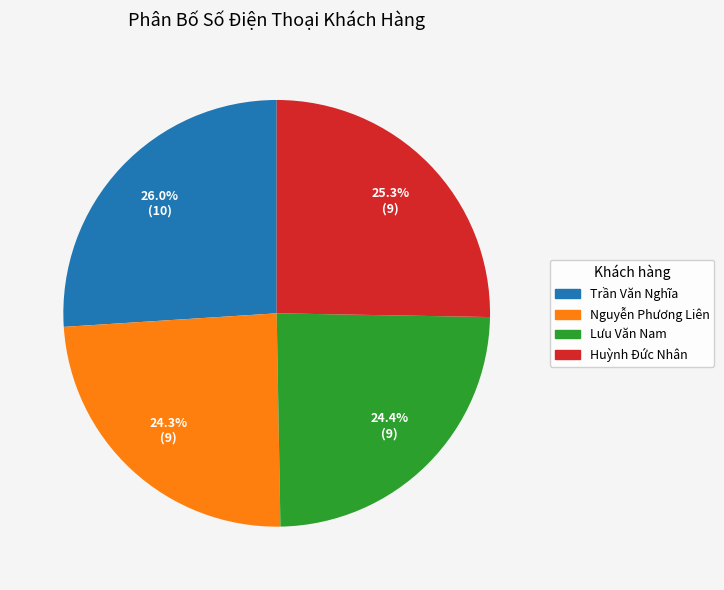

Does any single category account for the majority?

No